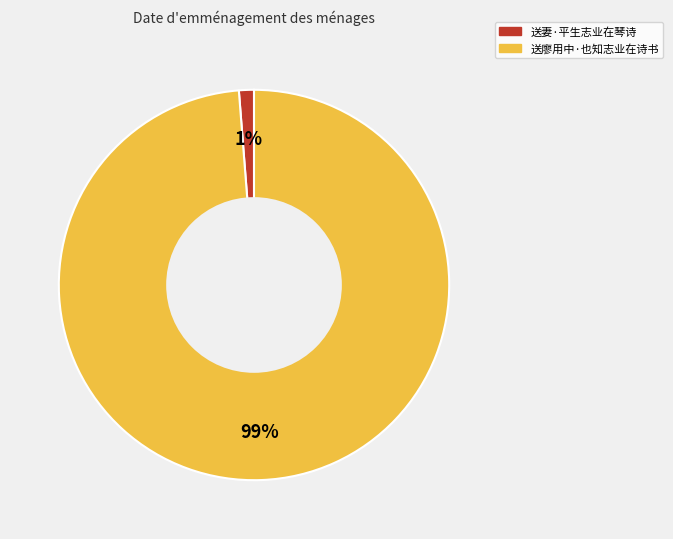

Does 送廖用中·也知志业在诗书 represent more than half of the total?

Yes